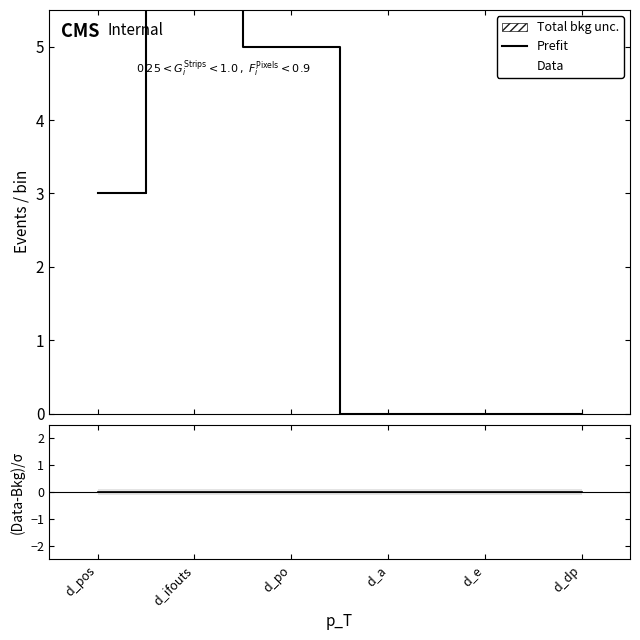

At how many categories does at least one series exceed 25?

1